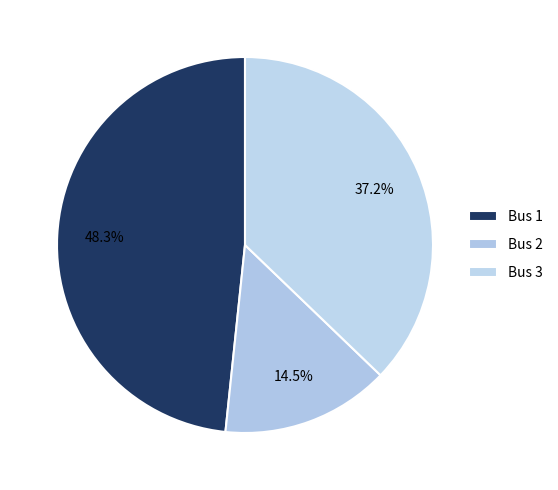

How many segments does this pie chart have?

3